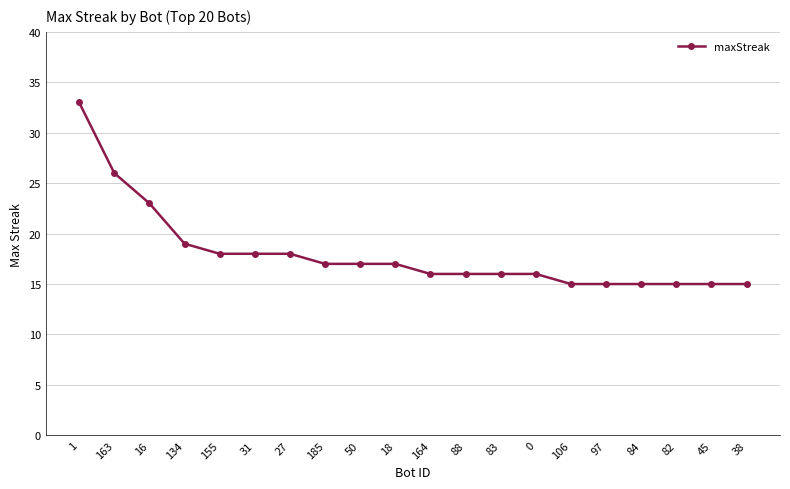

What is the value of the 2nd point from the left?

26